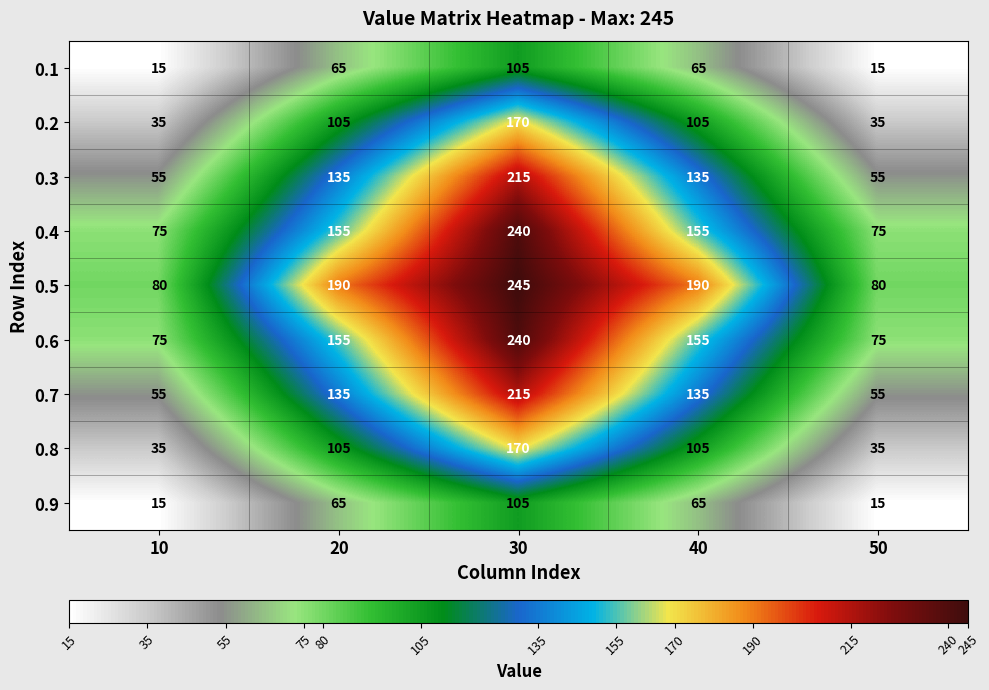

What is the total value across all series at 40?

1110